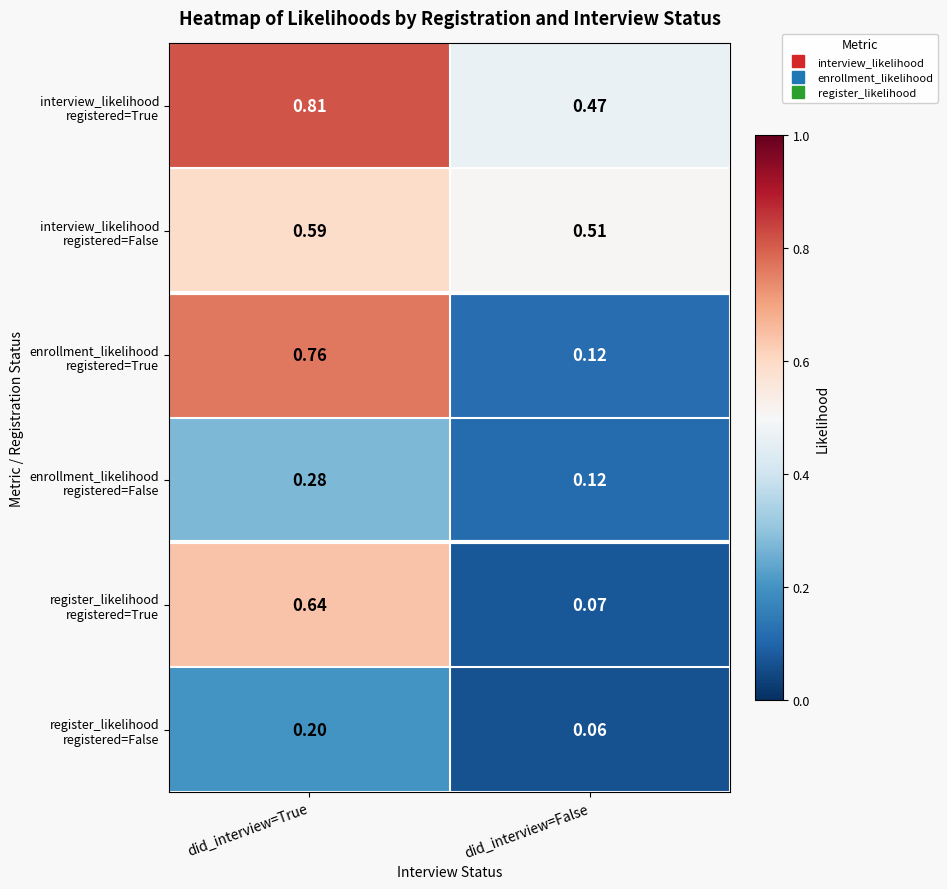

At which category is the sum across all series the highest?

did_interview=True